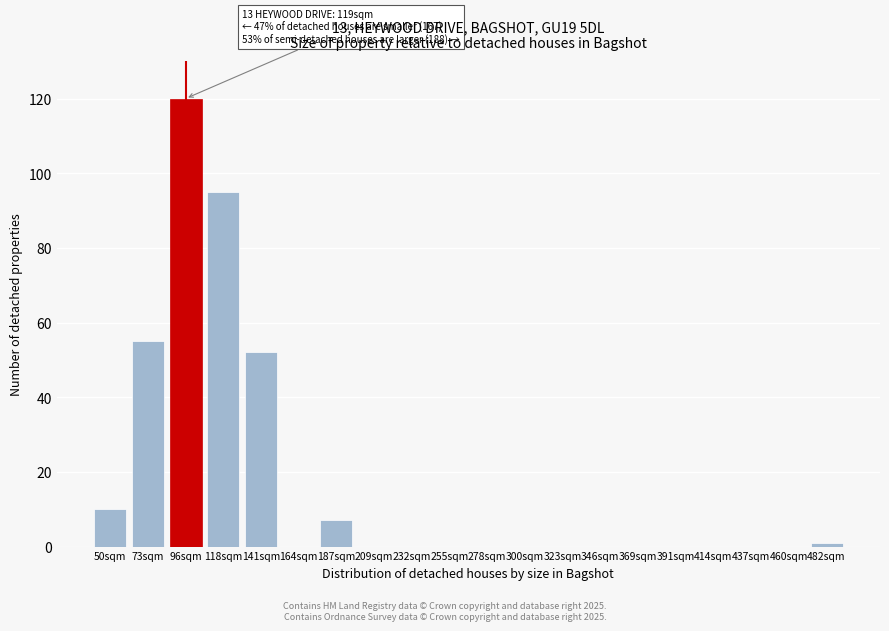

Reading left to right, list all the values displayed in this chart.

50sqm=10	73sqm=55	96sqm=120	118sqm=95	141sqm=52	164sqm=0	187sqm=7	209sqm=0	232sqm=0	255sqm=0	278sqm=0	300sqm=0	323sqm=0	346sqm=0	369sqm=0	391sqm=0	414sqm=0	437sqm=0	460sqm=0	482sqm=1